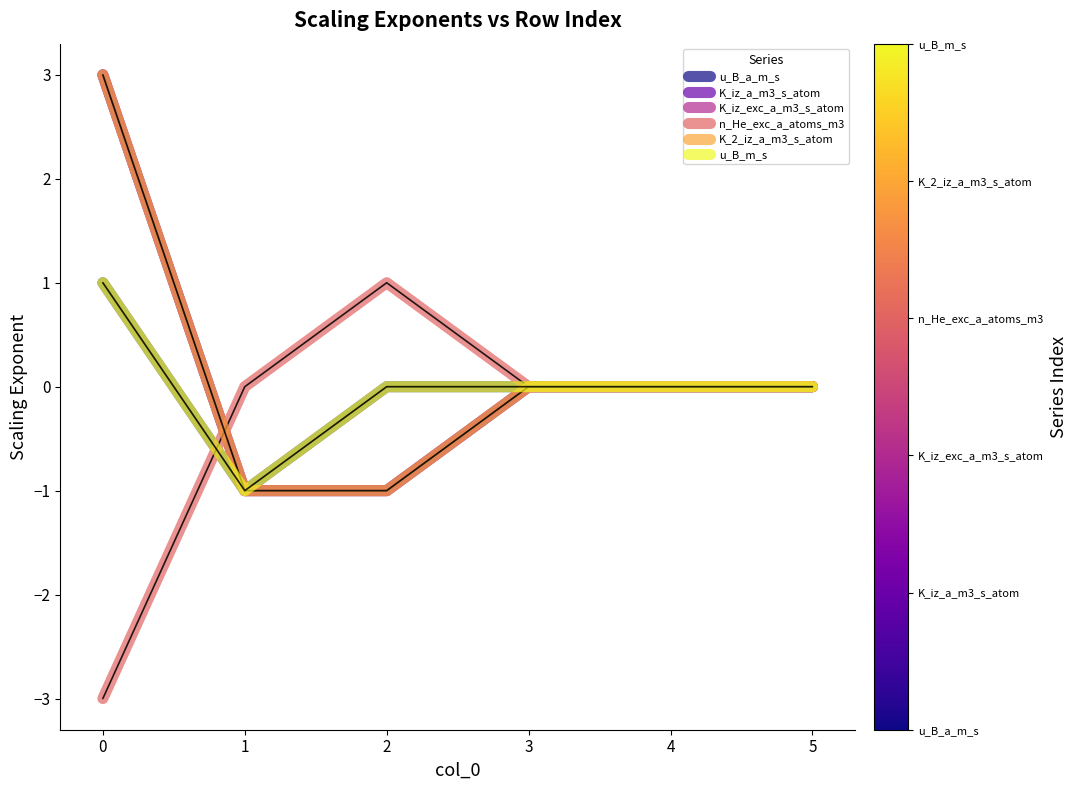

True or false: u_B_a_m_s and K_iz_exc_a_m3_s_atom cross at least once.

False